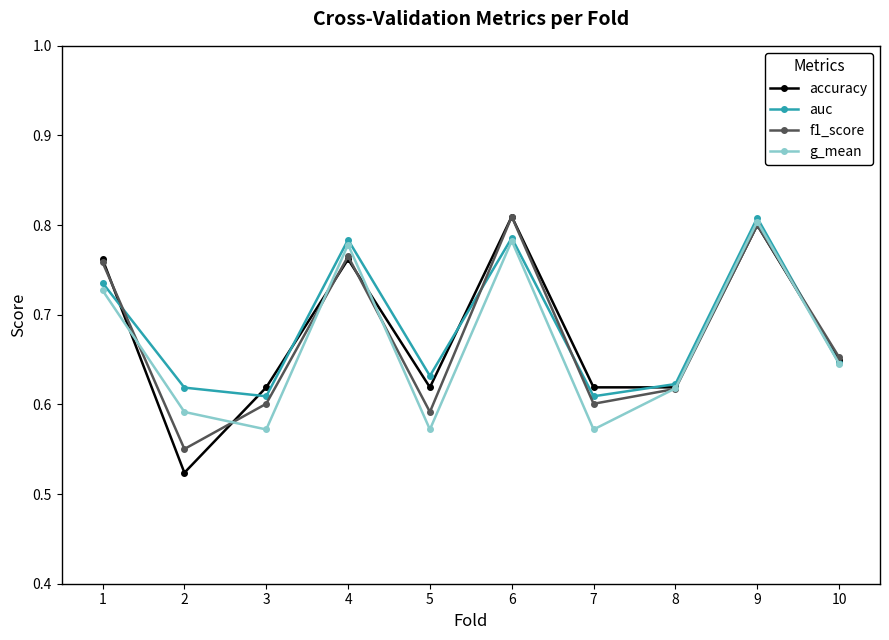

Count the accuracy values in the range 0 to 1.

10